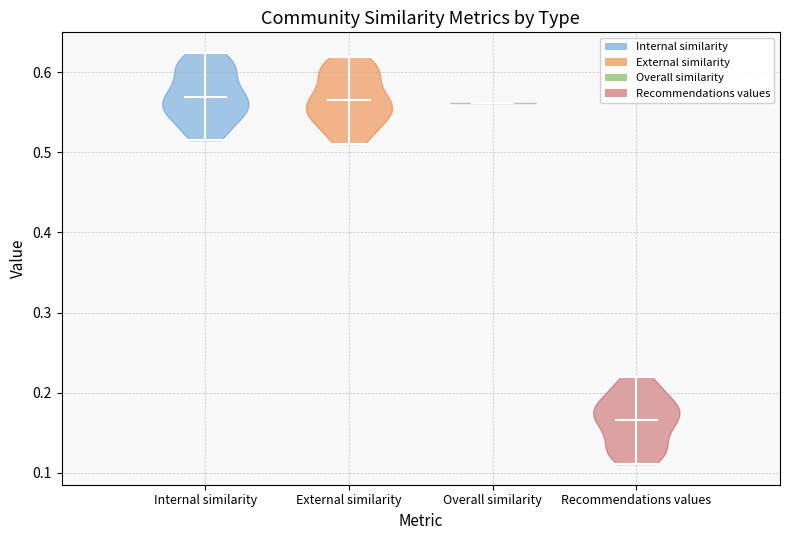

Reading left to right, read every violin against the y-axis: where its median line is, and the lowest and highest points it reaches. The values are not printed on the chart, so give them approximately, as read against the axis.

Internal similarity: median line 0.57, lowest point 0.52, highest point 0.62
External similarity: median line 0.56, lowest point 0.51, highest point 0.62
Overall similarity: median line 0.56, lowest point 0.56, highest point 0.56
Recommendations values: median line 0.17, lowest point 0.11, highest point 0.22